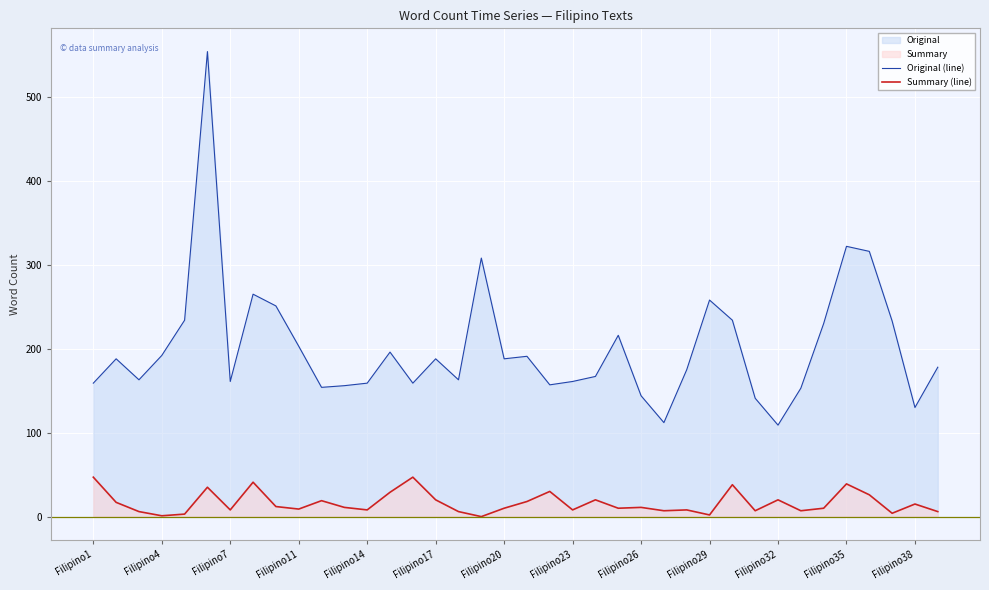

What is the difference between the highest and lowest values at Filipino35?

283